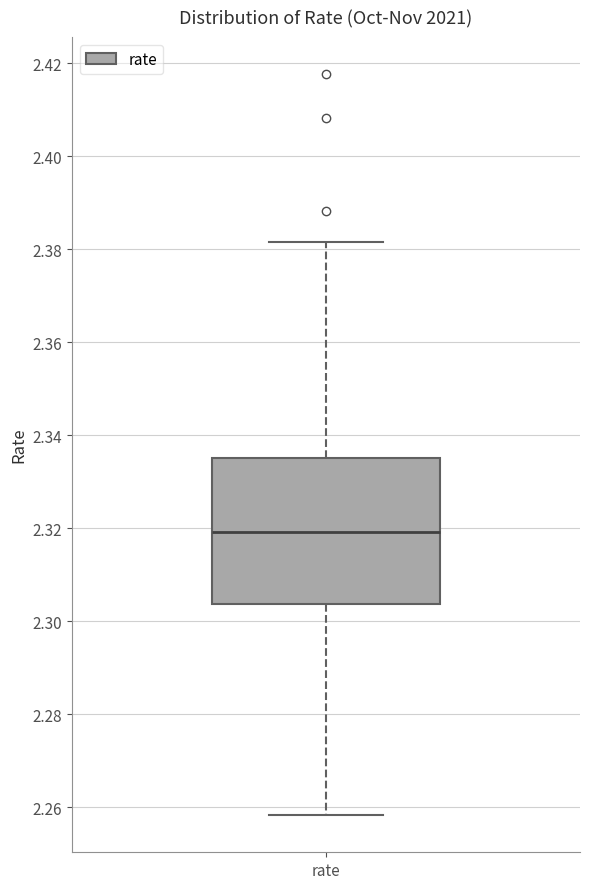

Where does the lower whisker of the box for rate end on the y-axis? The values are not printed on the chart, so give them approximately, as read against the axis.

2.258